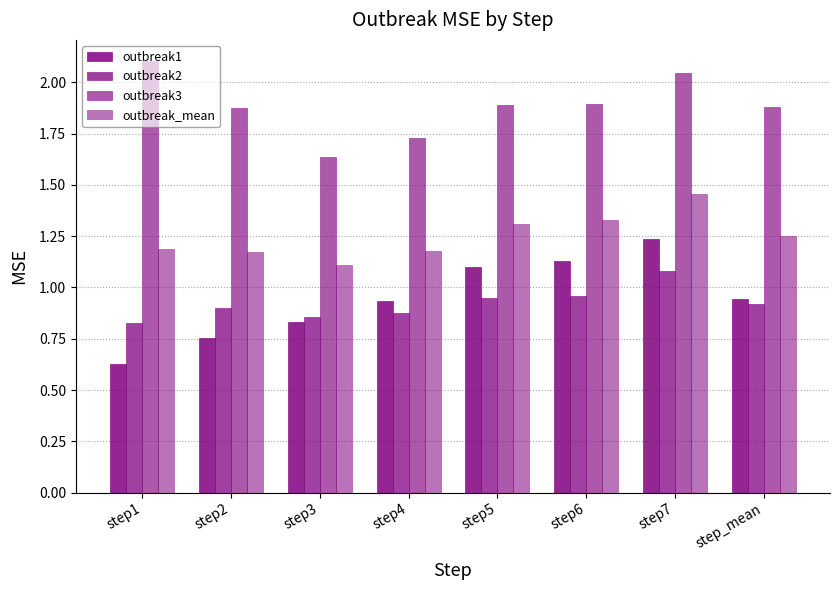

List the series in order of their peak value, lowest first.

outbreak2, outbreak1, outbreak_mean, outbreak3